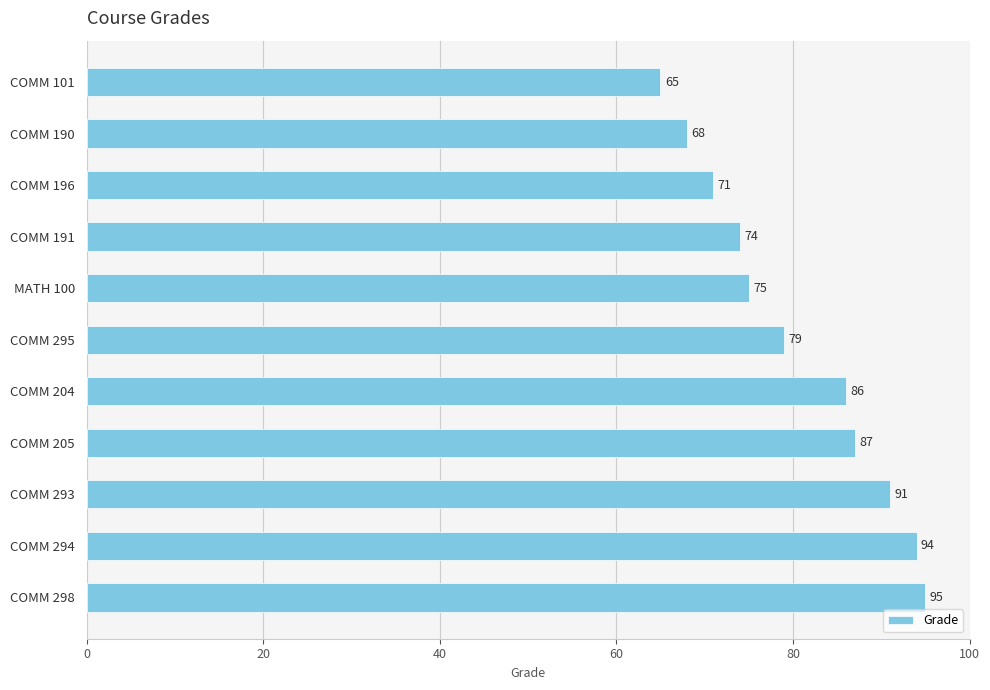

What is the maximum value shown in the chart?

95